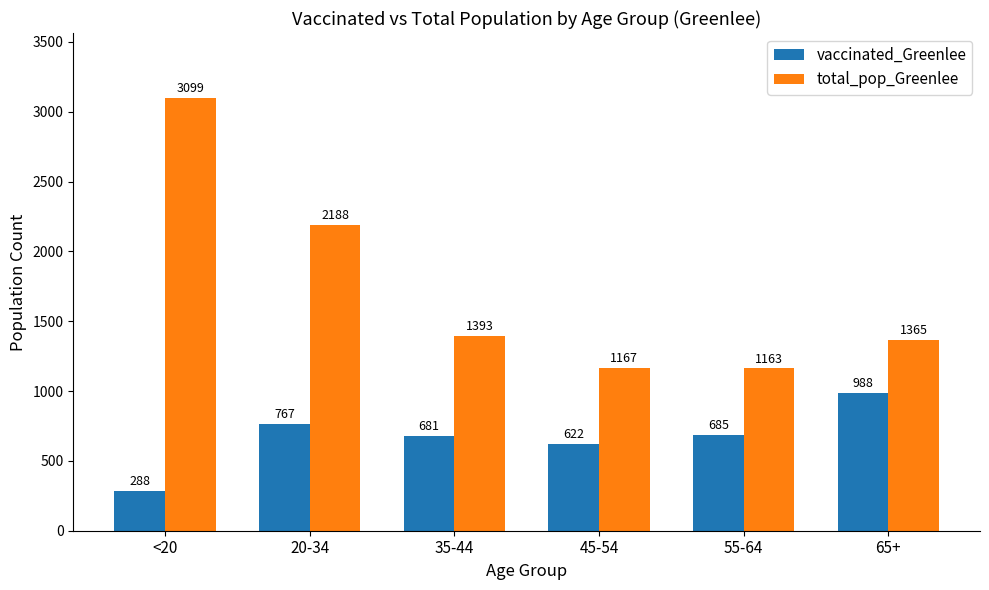

Reading left to right, extract all data points from this chart.

vaccinated_Greenlee: <20=288	20-34=767	35-44=681	45-54=622	55-64=685	65+=988
total_pop_Greenlee: <20=3099	20-34=2188	35-44=1393	45-54=1167	55-64=1163	65+=1365